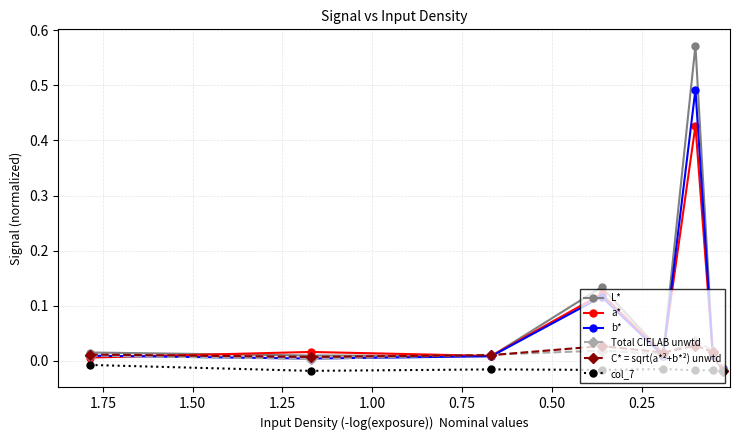

Reading right to left, transcribe all the data shown in this chart.

L*: -0.0	0.0	0.6	0.0	0.1	0.0	0.0	0.0
a*: -0.0	0.0	0.4	0.0	0.1	0.0	0.0	0.0
b*: -0.0	0.0	0.5	0.0	0.1	0.0	0.0	0.0
Total CIELAB unwtd: -0.0	0.0	0.0	0.0	0.0	0.0	0.0	0.0
C* = sqrt(a*²+b*²) unwtd: -0.0	0.0	0.0	0.0	0.0	0.0	0.0	0.0
col_7: -0.0	-0.0	-0.0	-0.0	-0.0	-0.0	-0.0	-0.0